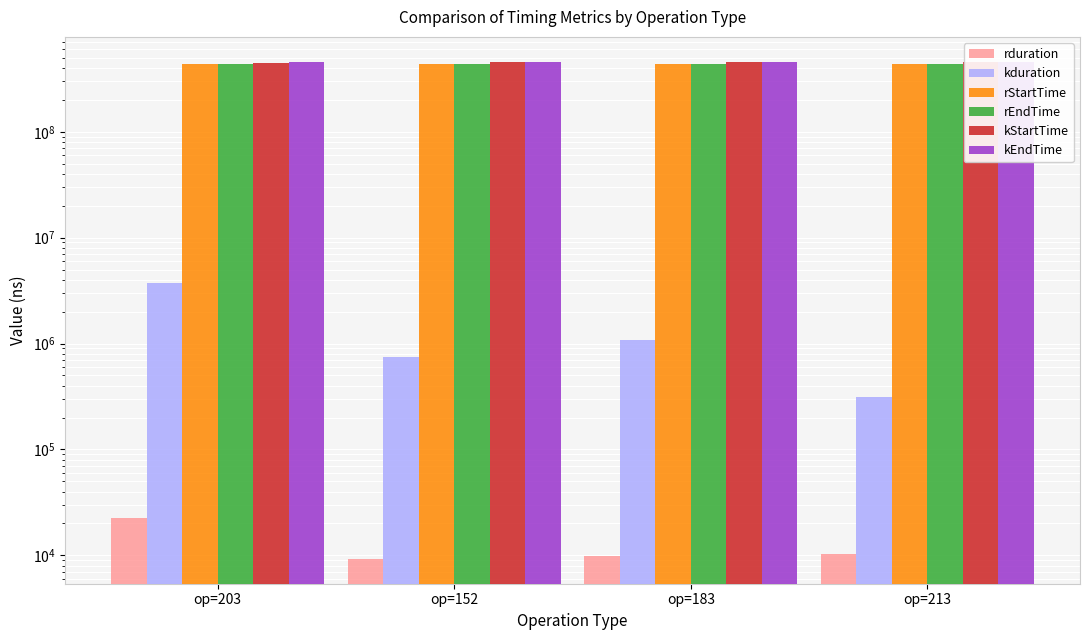

Between op=203 and op=183, which series saw the biggest shift?

kStartTime